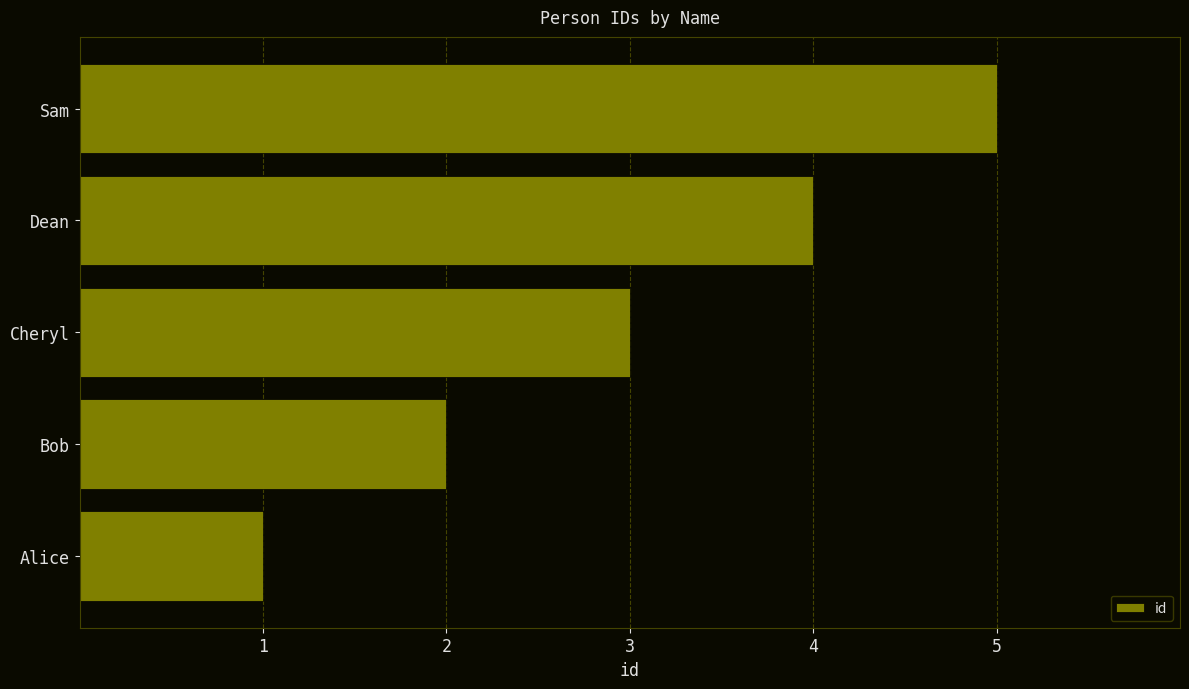

What is the difference between the values at Bob and Sam?

3